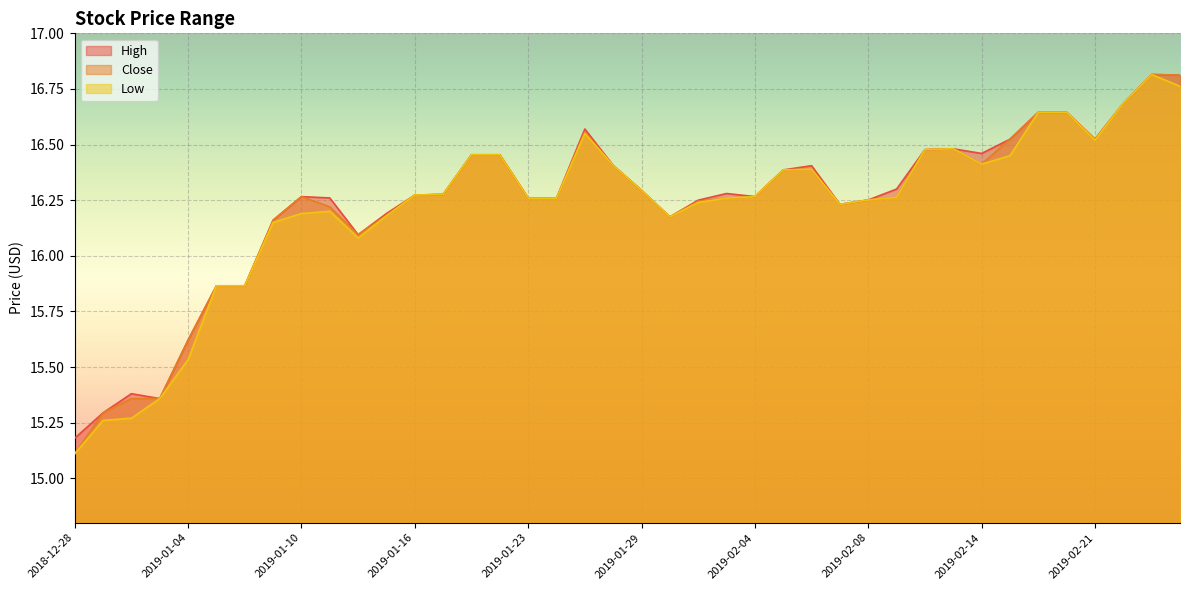

Which series has the widest spread of values?

Close